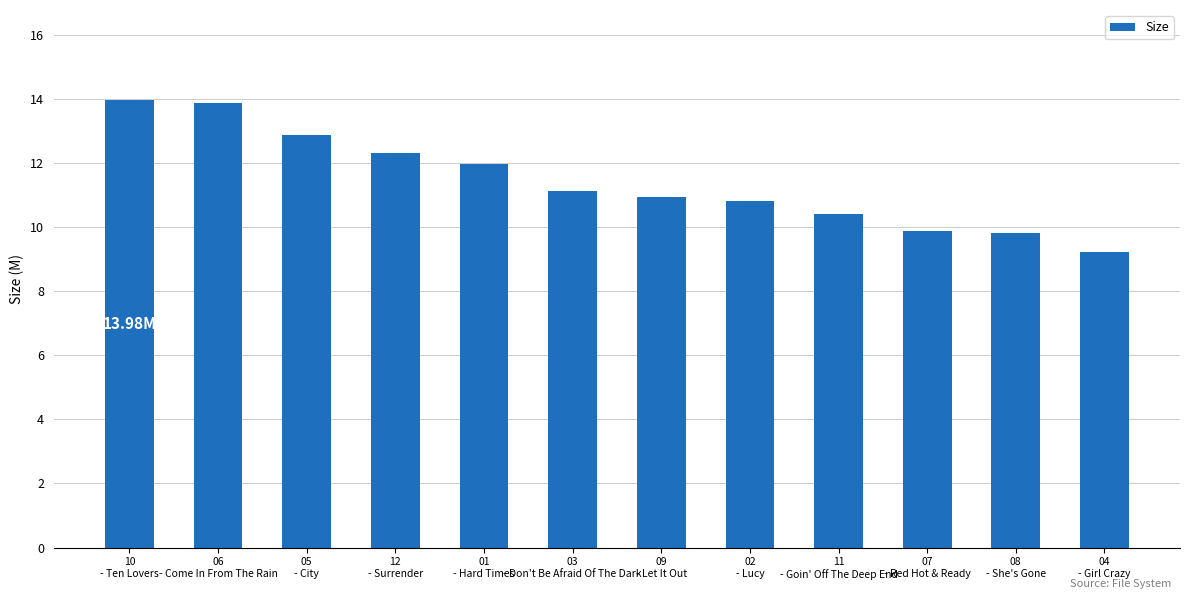

Where does the data first go above 11?

10
- Ten Lovers